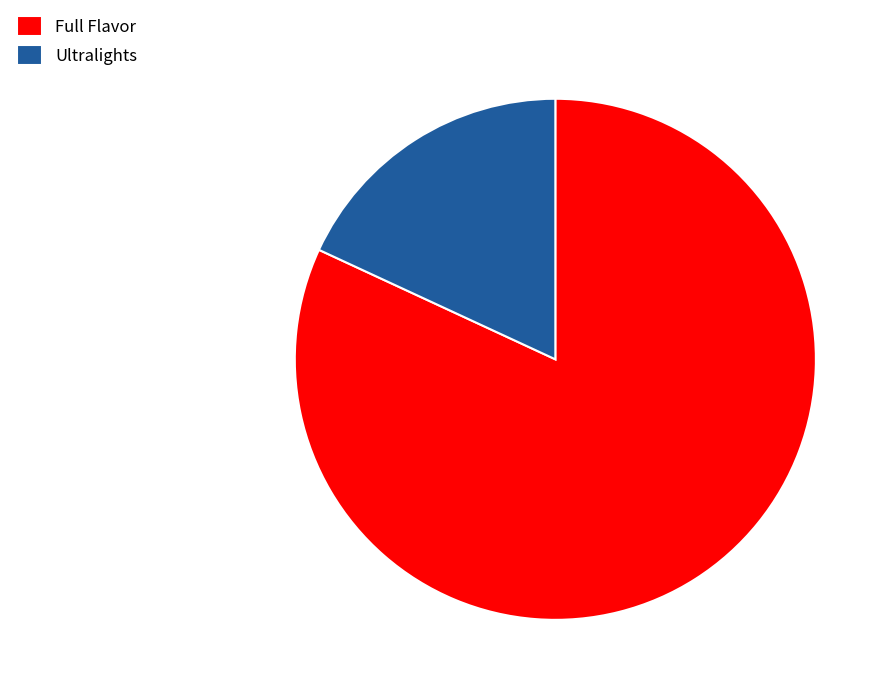

Do Full Flavor and Ultralights together represent more than half of the pie?

Yes